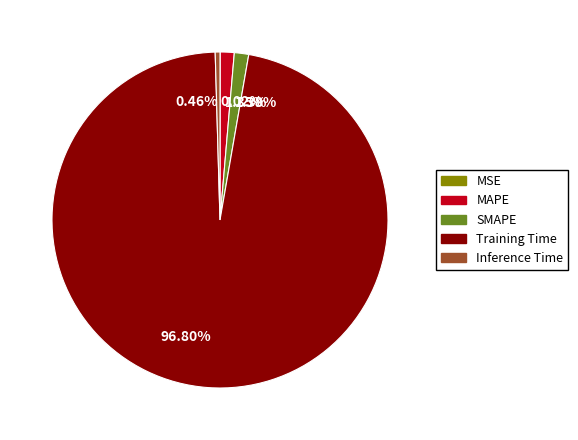

Does 1.38% account for over 50% of the chart?

No